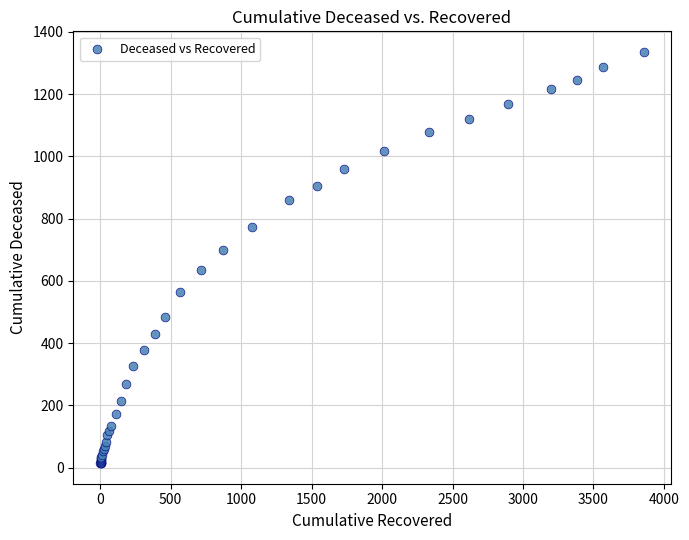

What Y value in the scatter plot is closest to 675?

699